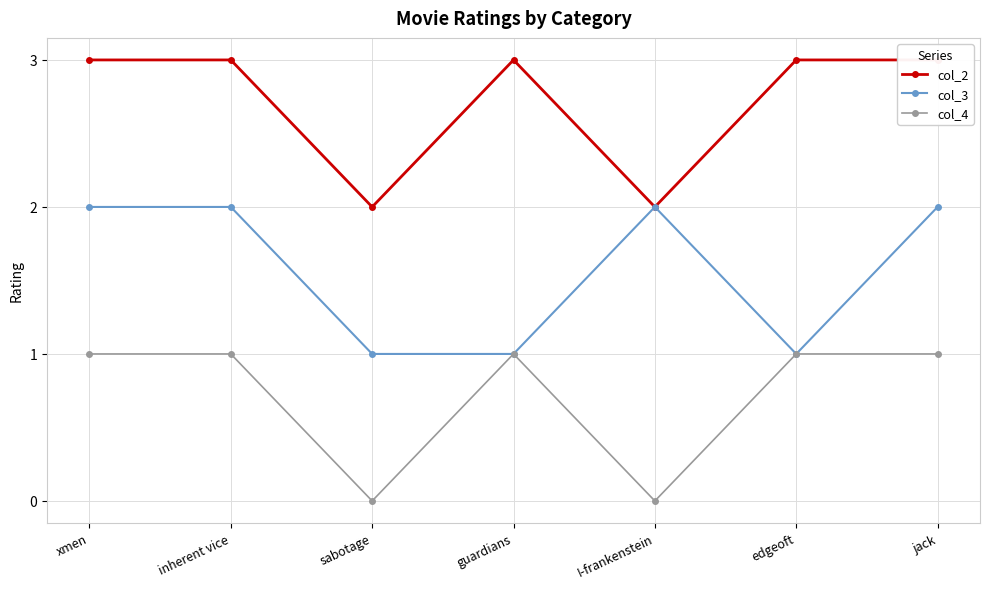

How many lines are shown in the chart?

3